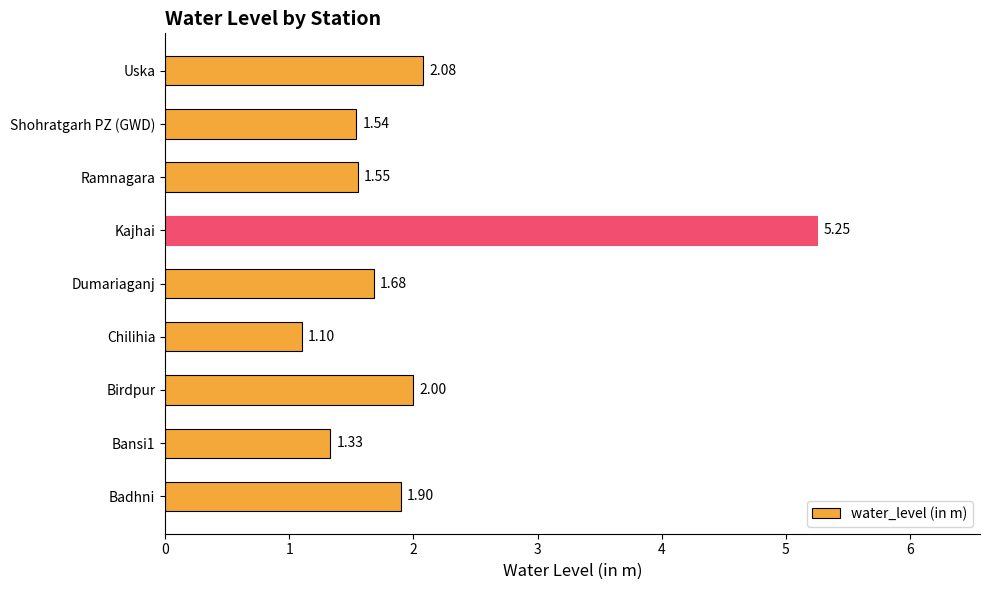

What is the sum of all values?

18.4